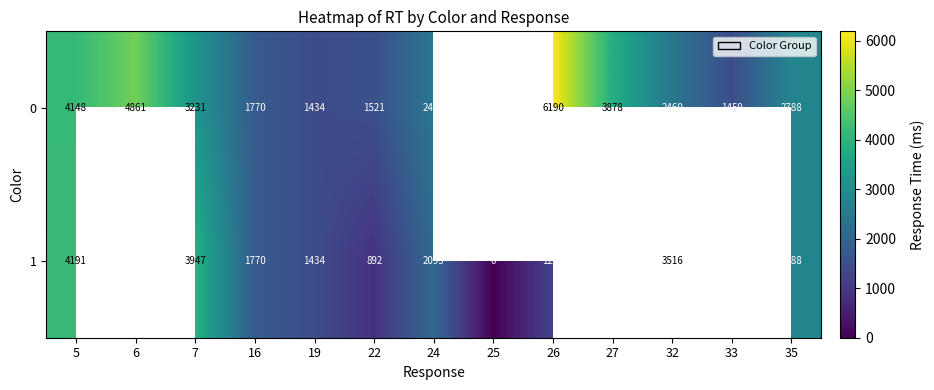

At 24, list the series in order from largest to smallest.

0, 1